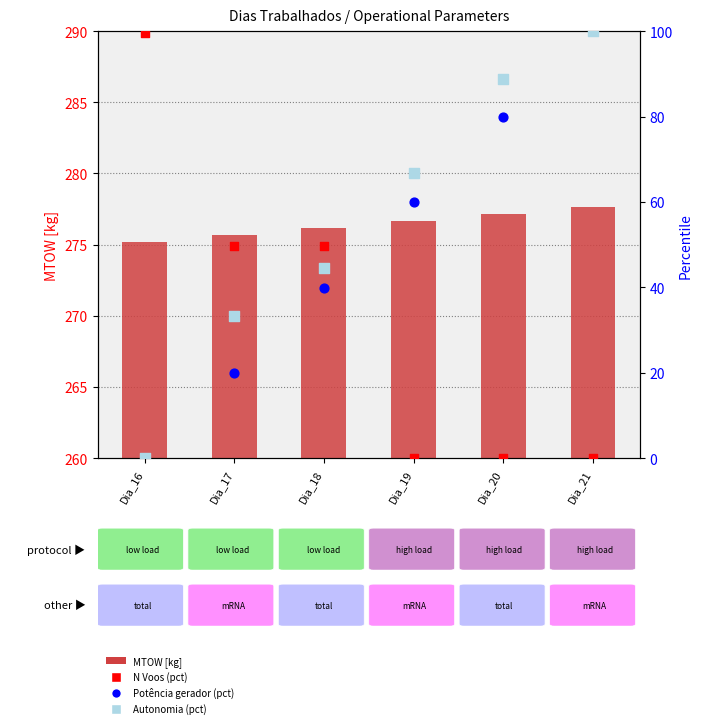

Which series has the largest total across all categories?

MTOW [kg]